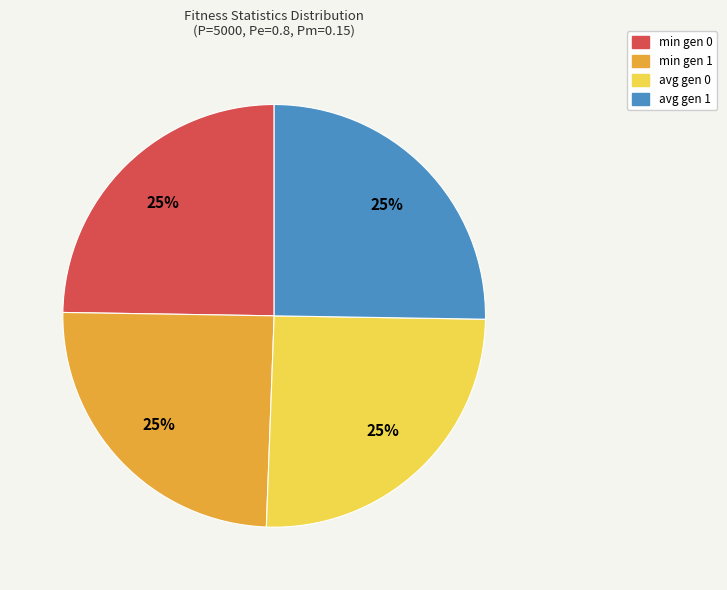

Is it true that avg gen 1 is 25% of the pie?

True